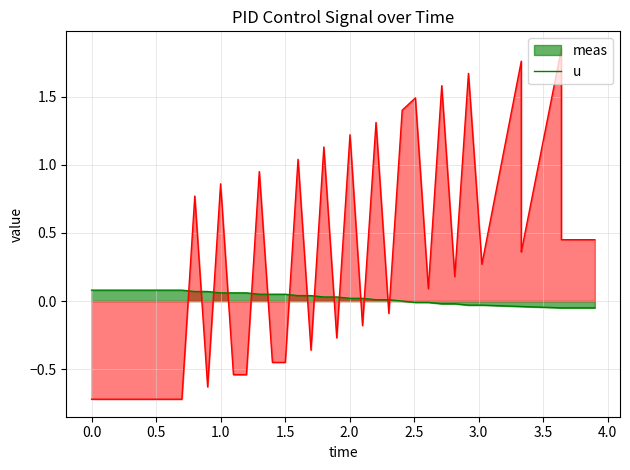

Rank the series by their maximum value, from lowest to highest.

meas, u